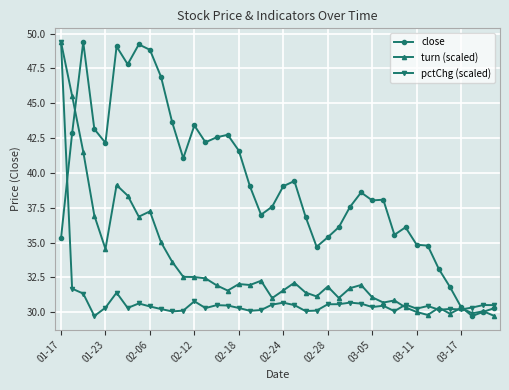

Which series ends up on top after the final intersection of pctChg (scaled) and turn (scaled)?

pctChg (scaled)